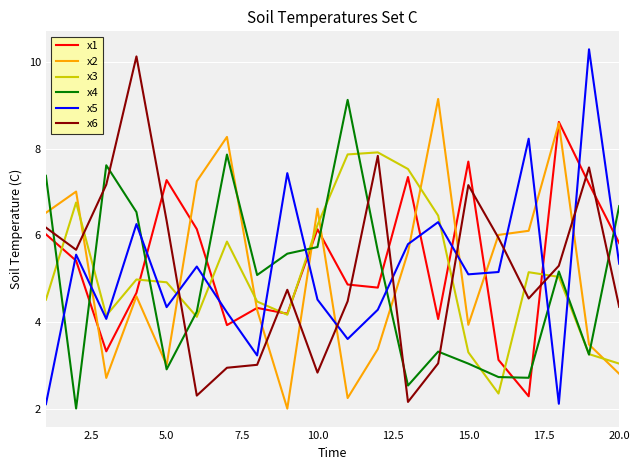

What is the minimum value shown in the chart?

2.0